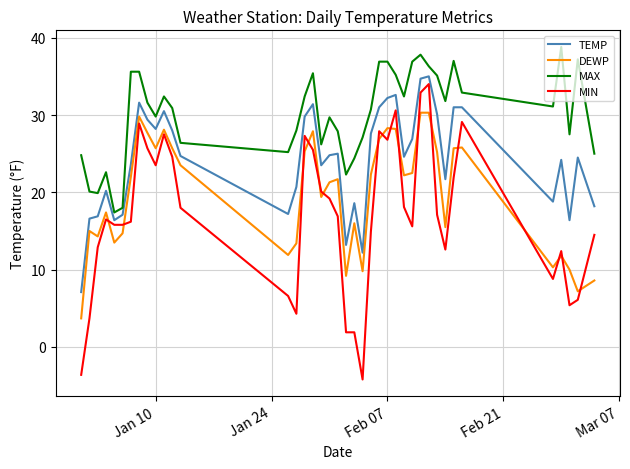

What is the sum of all DEWP values?

788.1